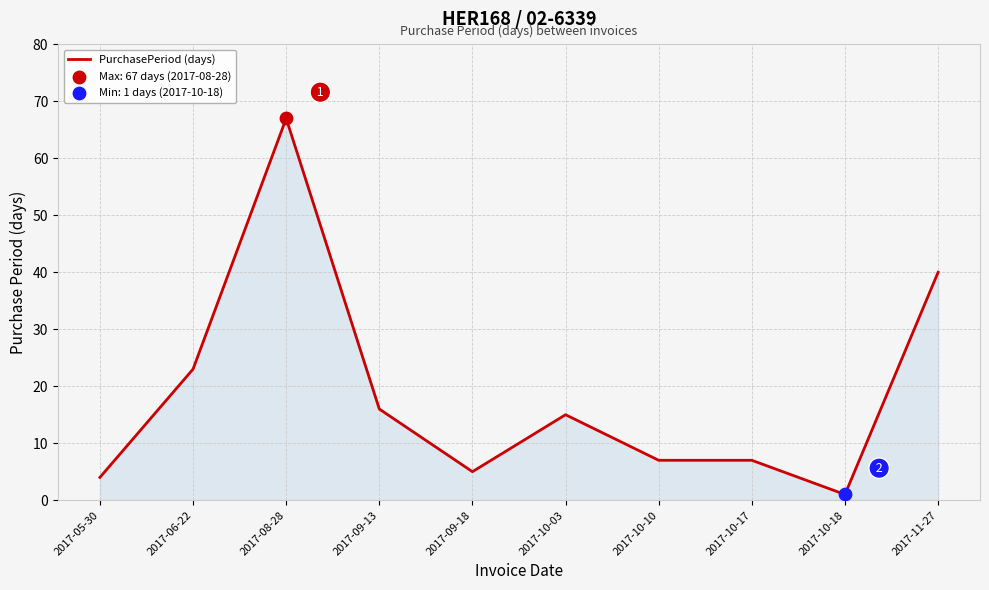

Between 2017-08-28 and 2017-05-30, which is larger?

2017-08-28